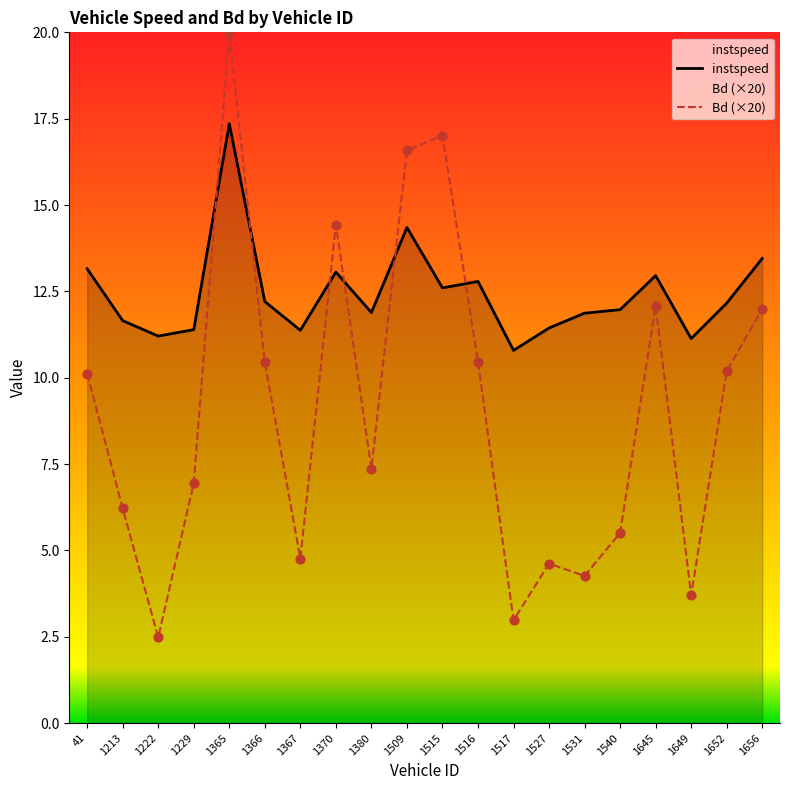

Which series reaches the minimum Y coordinate?

Bd